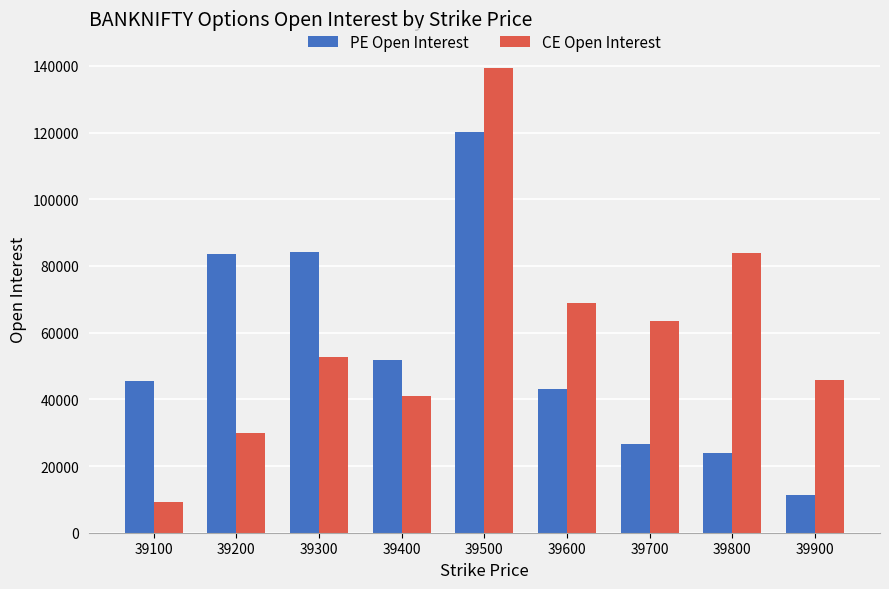

Is the value of PE Open Interest at 39800 greater than the value of CE Open Interest at 39100?

Yes